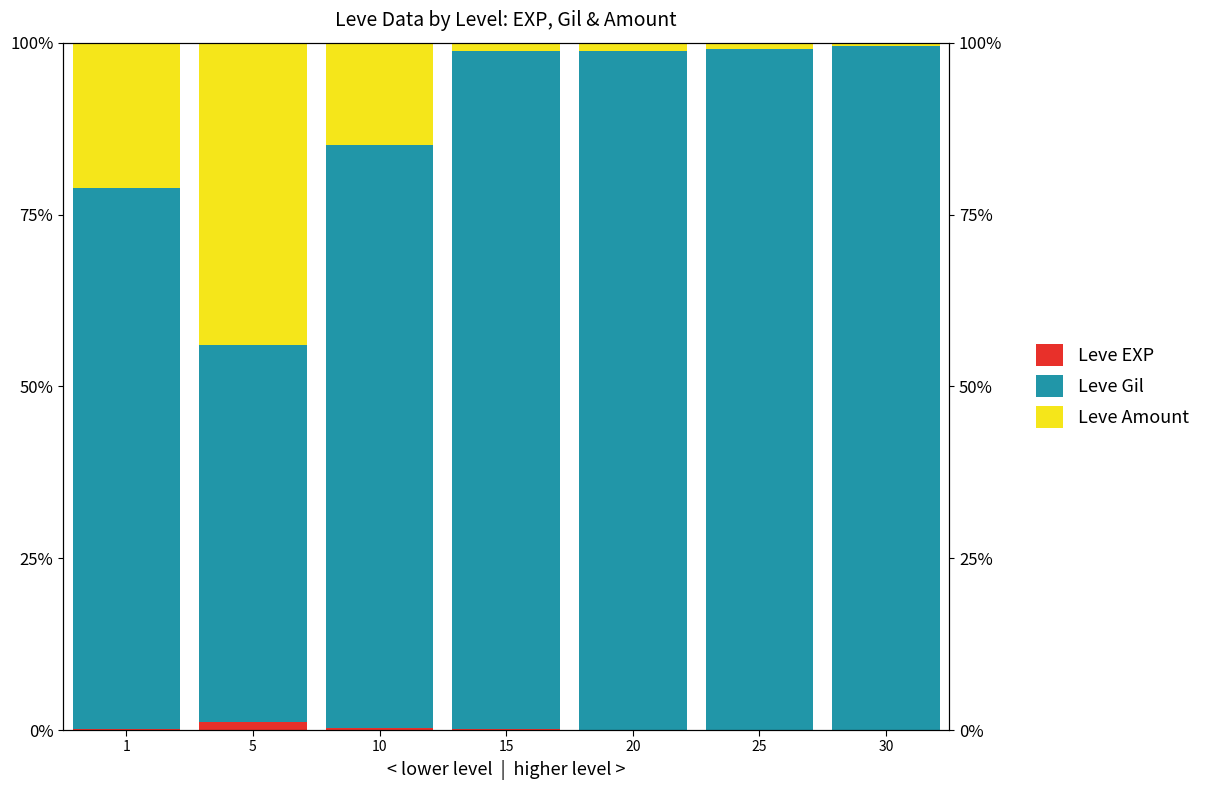

What is the sum of all Leve Amount values?

83.8